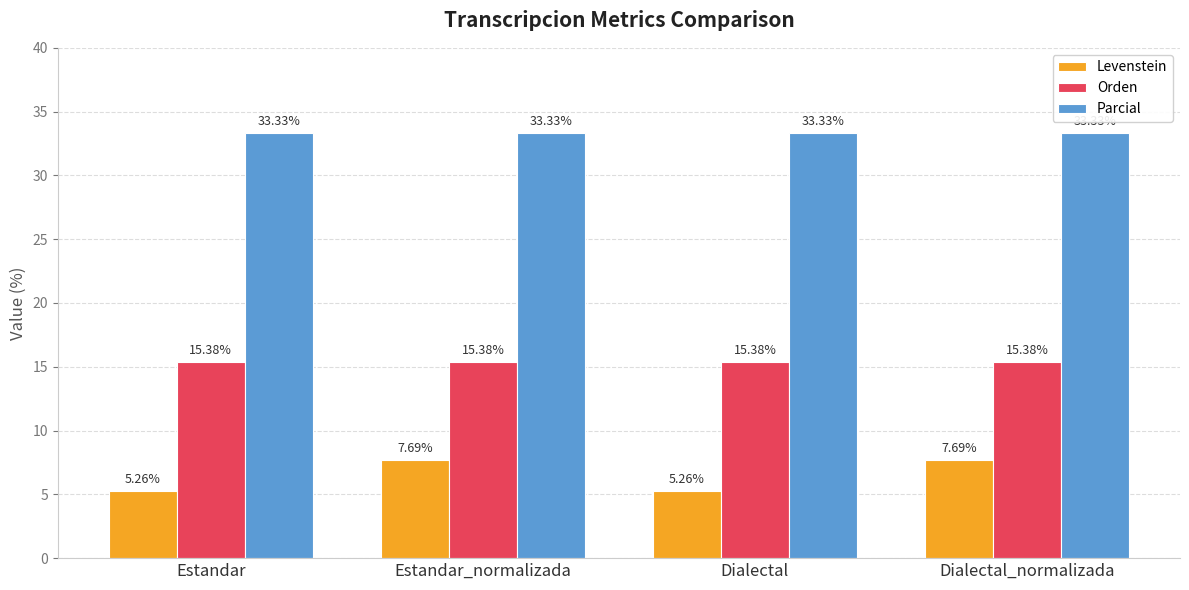

What is the value of the Orden bar at the 4th from the left?

15.4